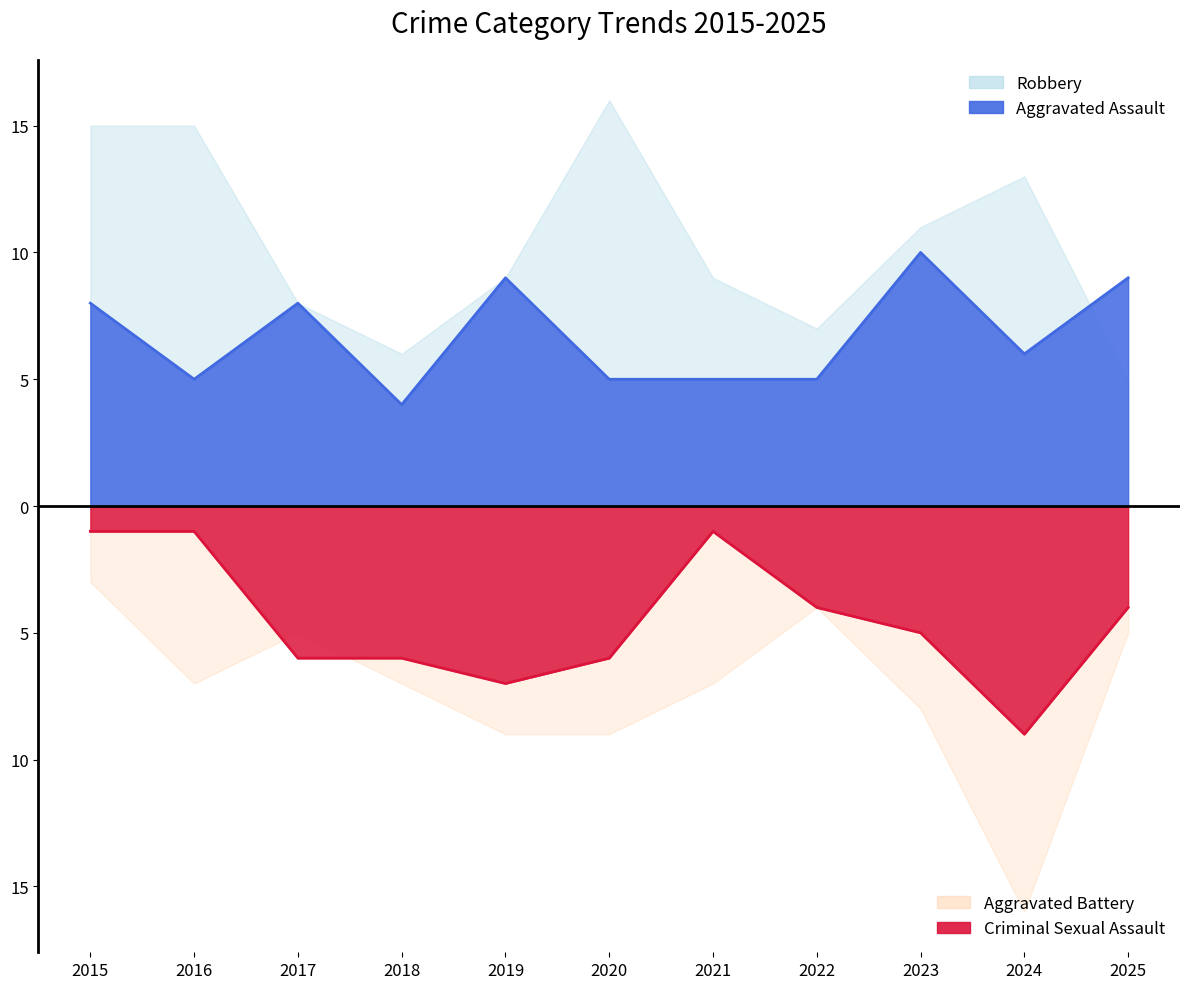

What is the total value across all series at 2020?

6